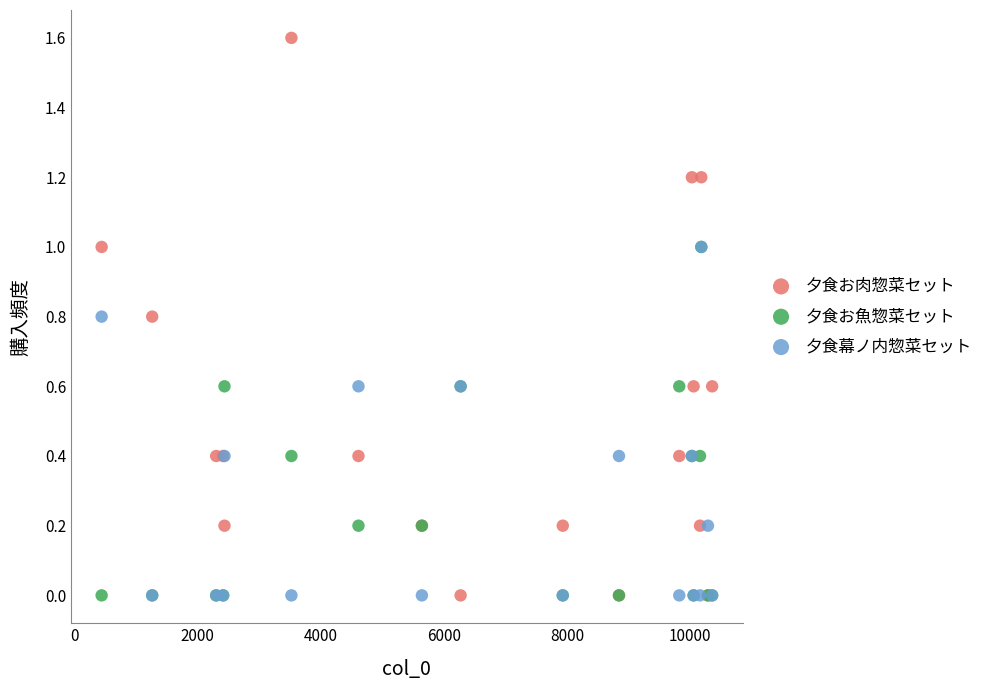

Which series reaches the maximum Y coordinate?

夕食お肉惣菜セット